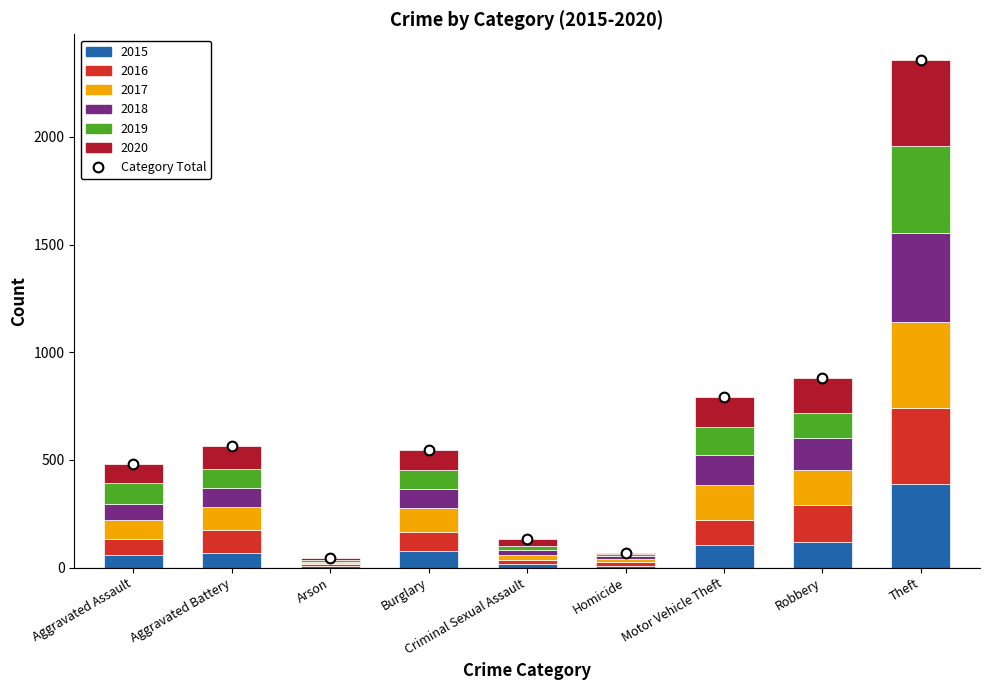

What is the value of the 1st bar from the left?

480